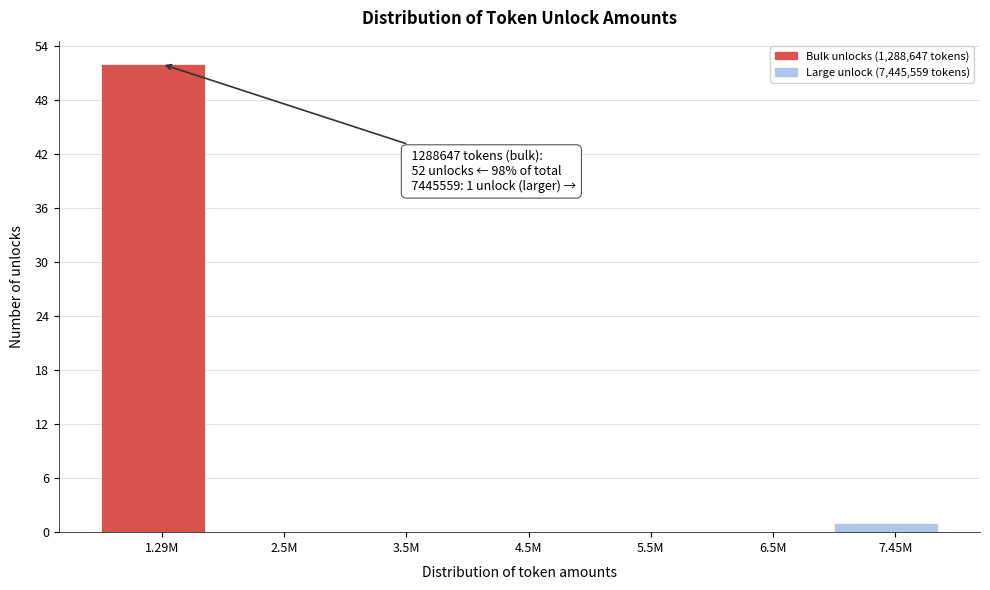

Reading left to right, transcribe all the data shown in this chart.

1.29M=52	2.5M=0	3.5M=0	4.5M=0	5.5M=0	6.5M=0	7.45M=1